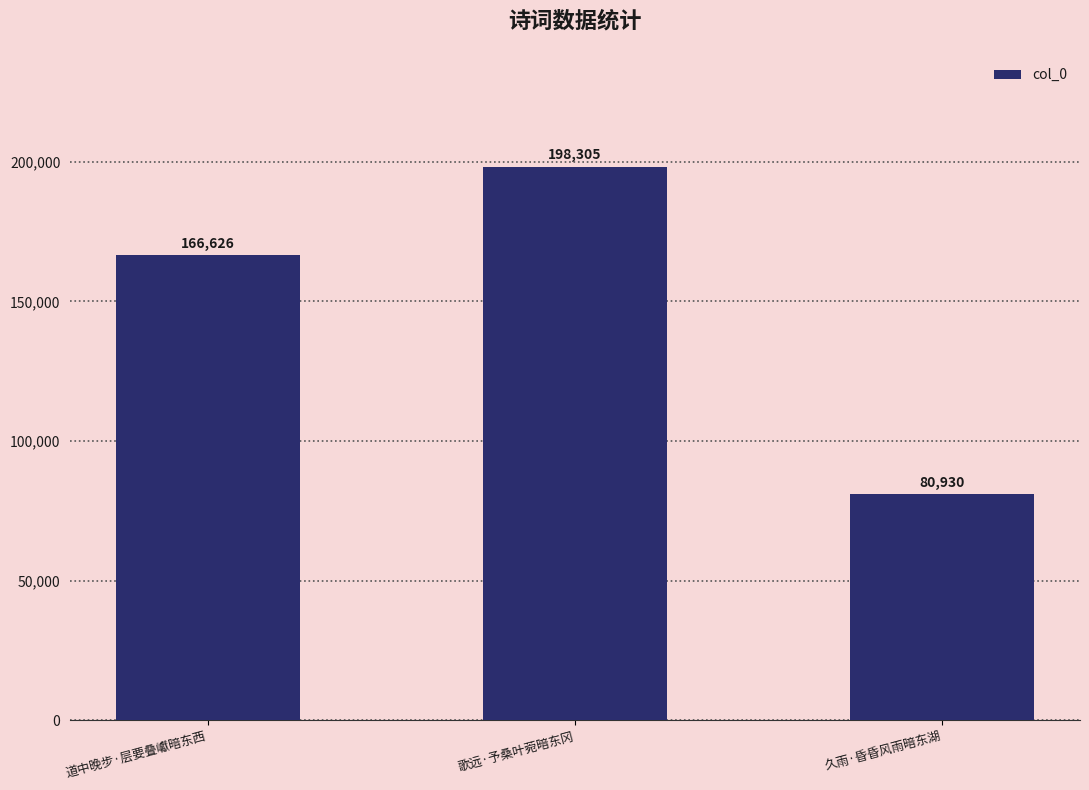

The value at 久雨·昏昏风雨暗东湖 is 127715. True or false?

False